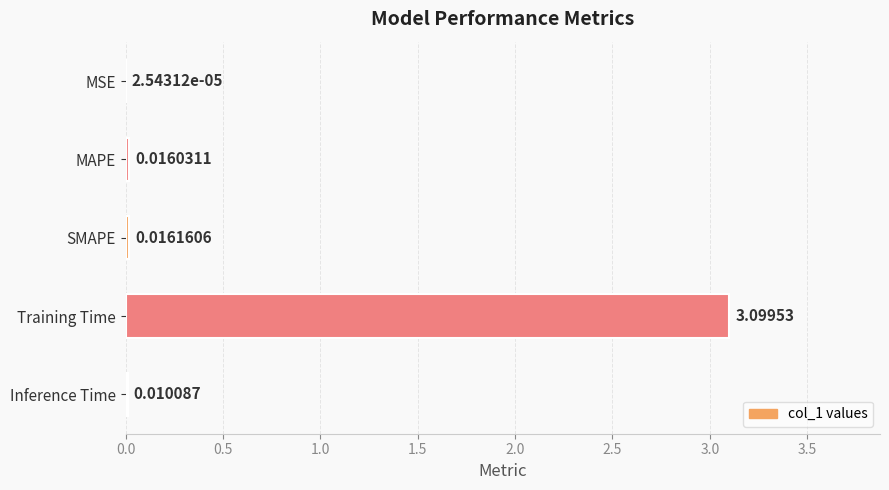

Between Inference Time and MAPE, which is larger?

MAPE